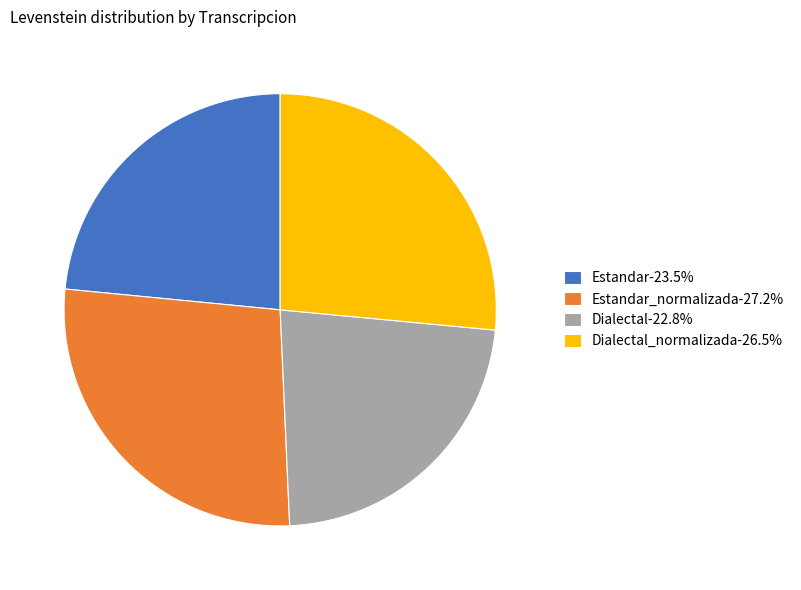

Approximately how many times larger is the value at Dialectal_normalizada-26.5% compared to Dialectal-22.8%?

1.2